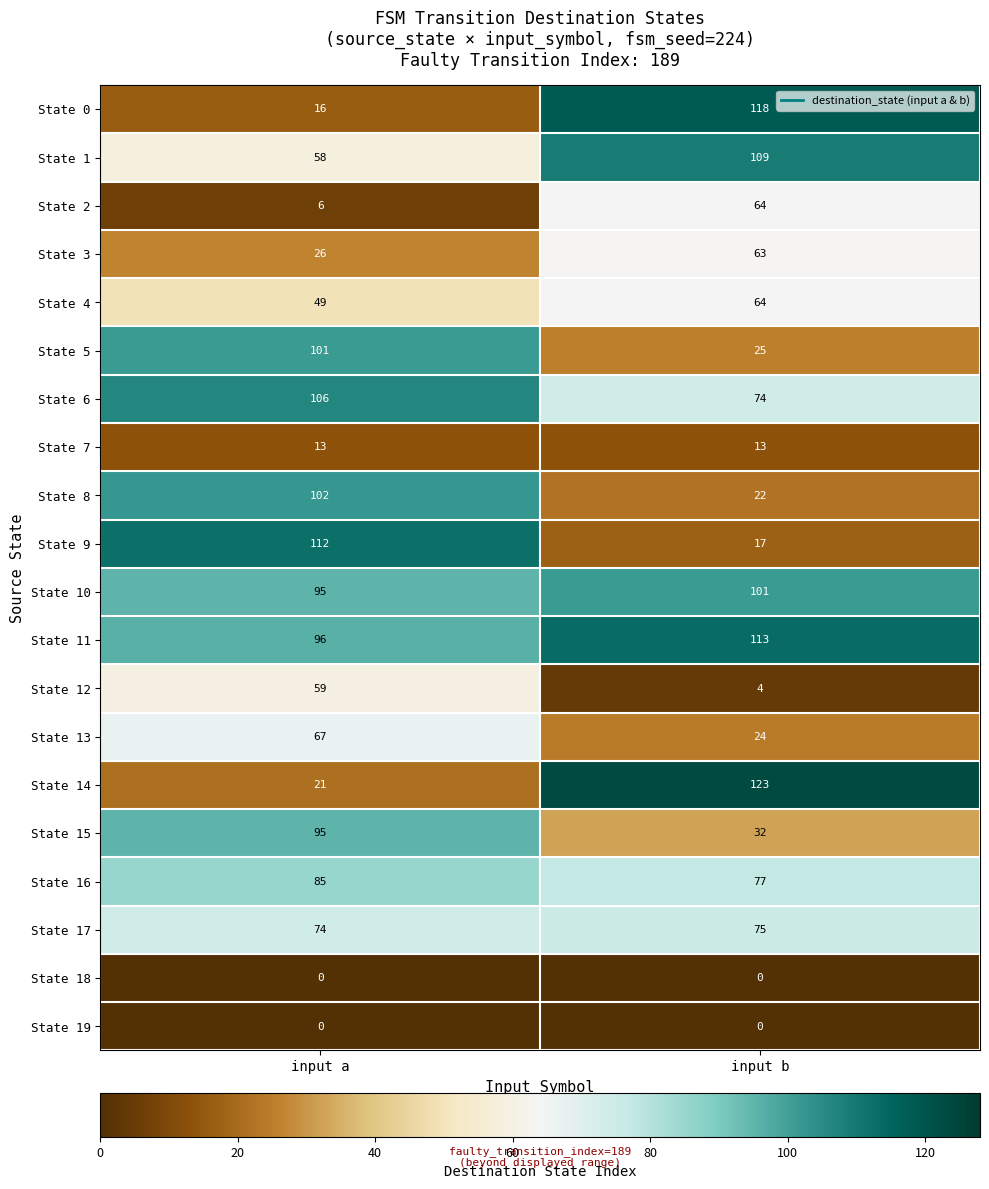

True or false: State 8 has a value of 175 at input a.

False